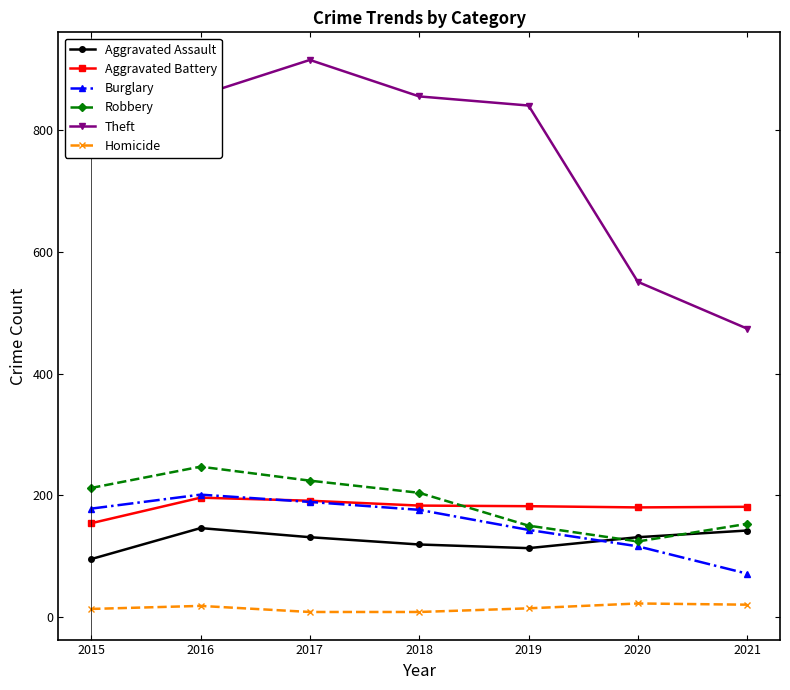

Which series has the widest spread of values?

Theft